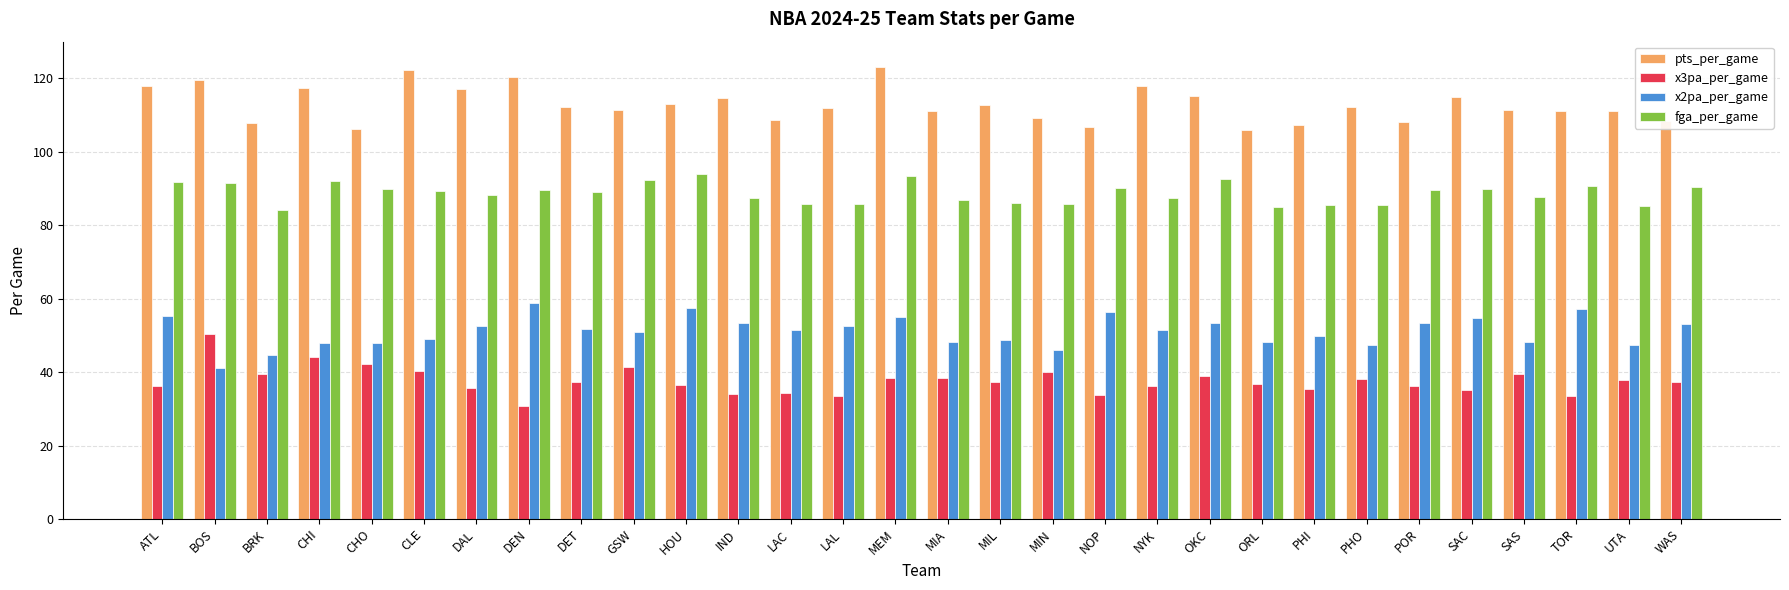

What value does the fga_per_game series have at DEN?

89.7